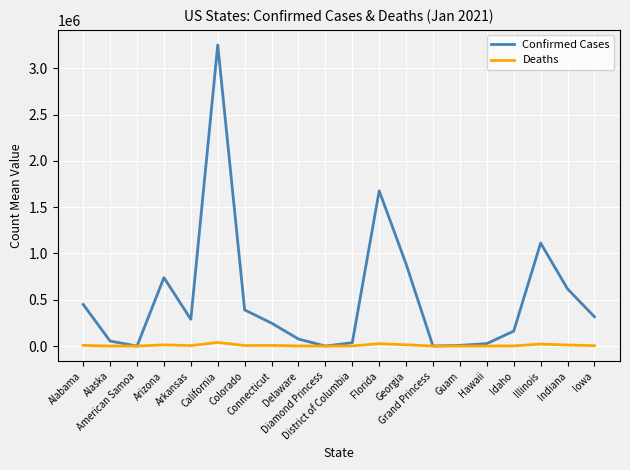

What is the greatest value displayed?

3251292